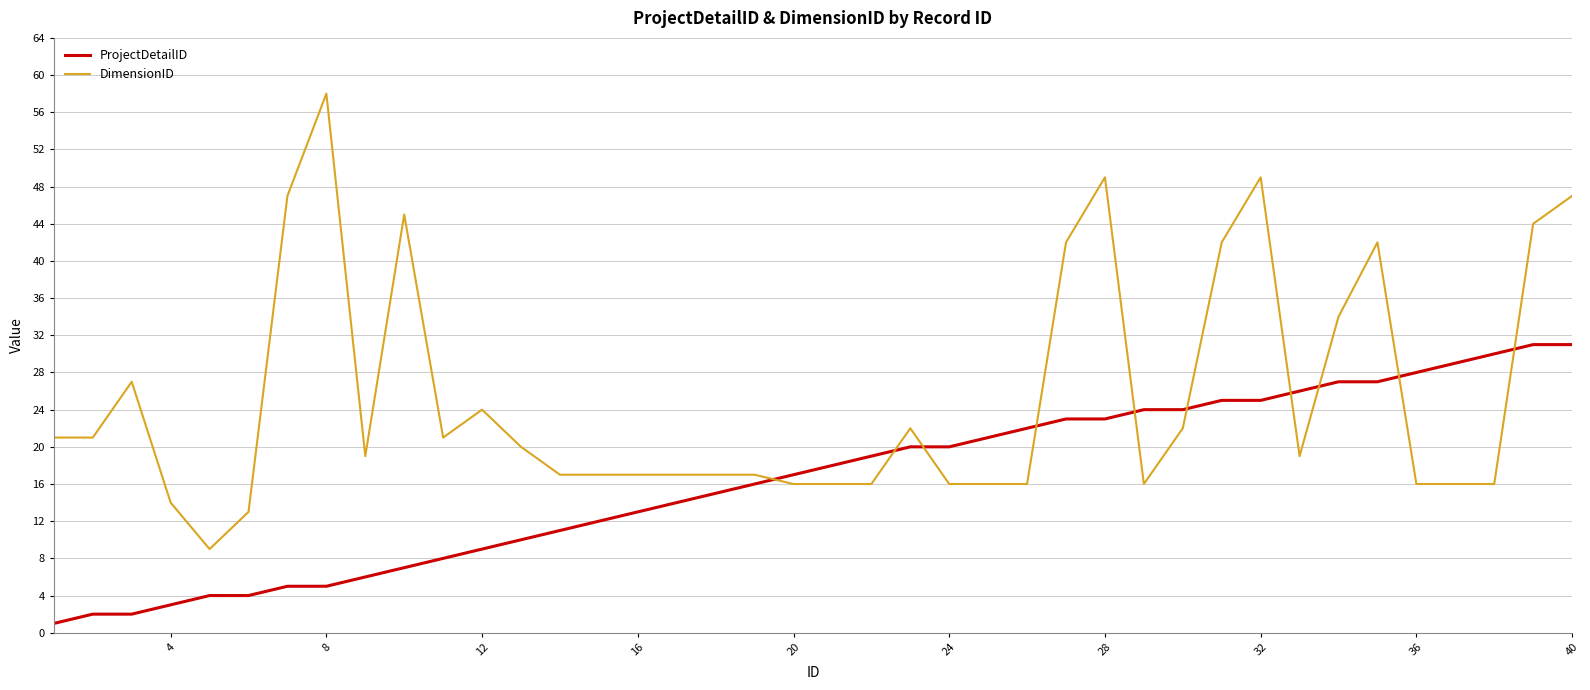

List the series in order of their peak value, highest first.

DimensionID, ProjectDetailID